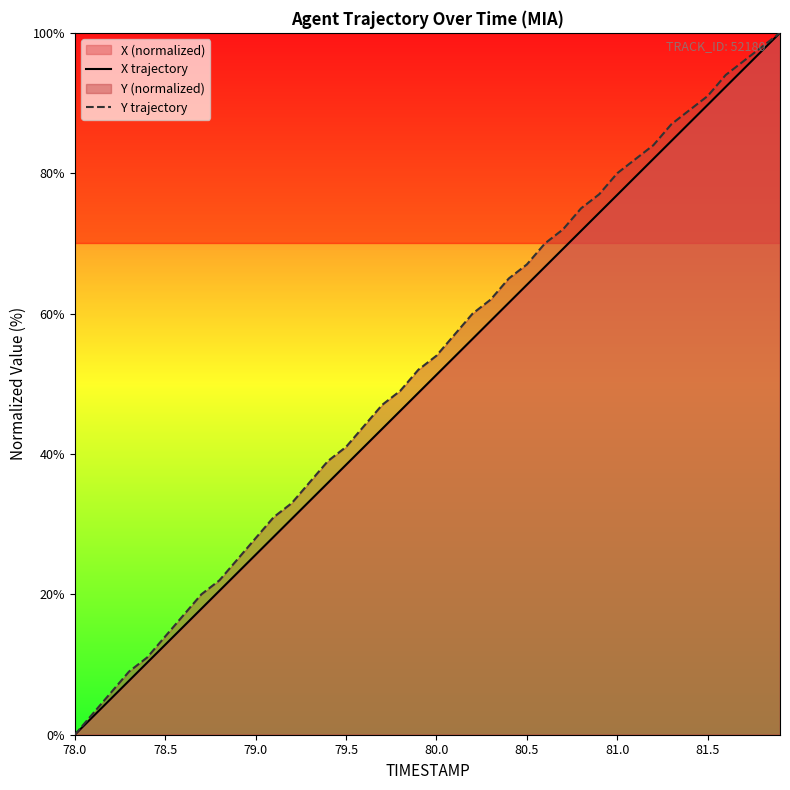

What is the difference between the second highest and second lowest values in the Y trajectory series?

95.0